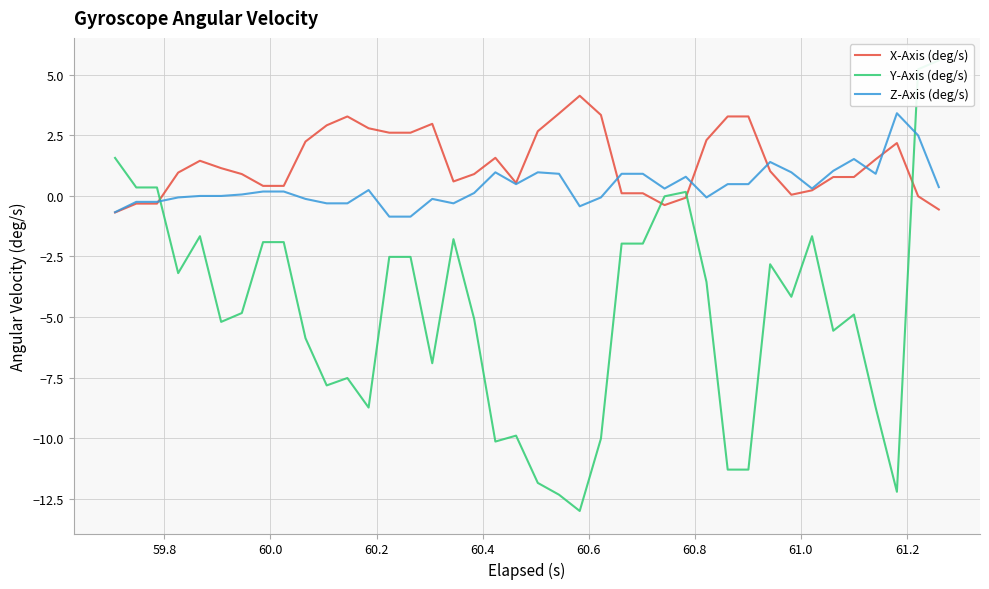

What is the value of the Z-Axis (deg/s) point at the 7th from the left?

0.1